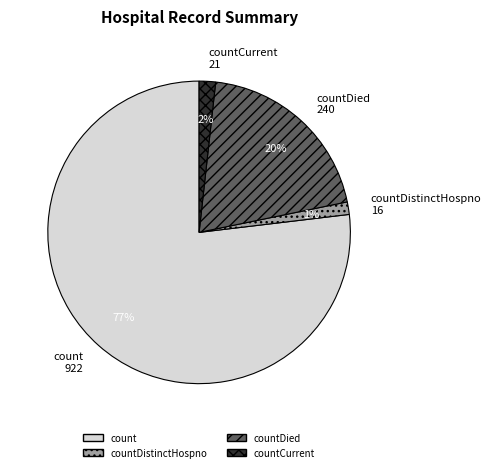

How many slices are in this pie chart?

4